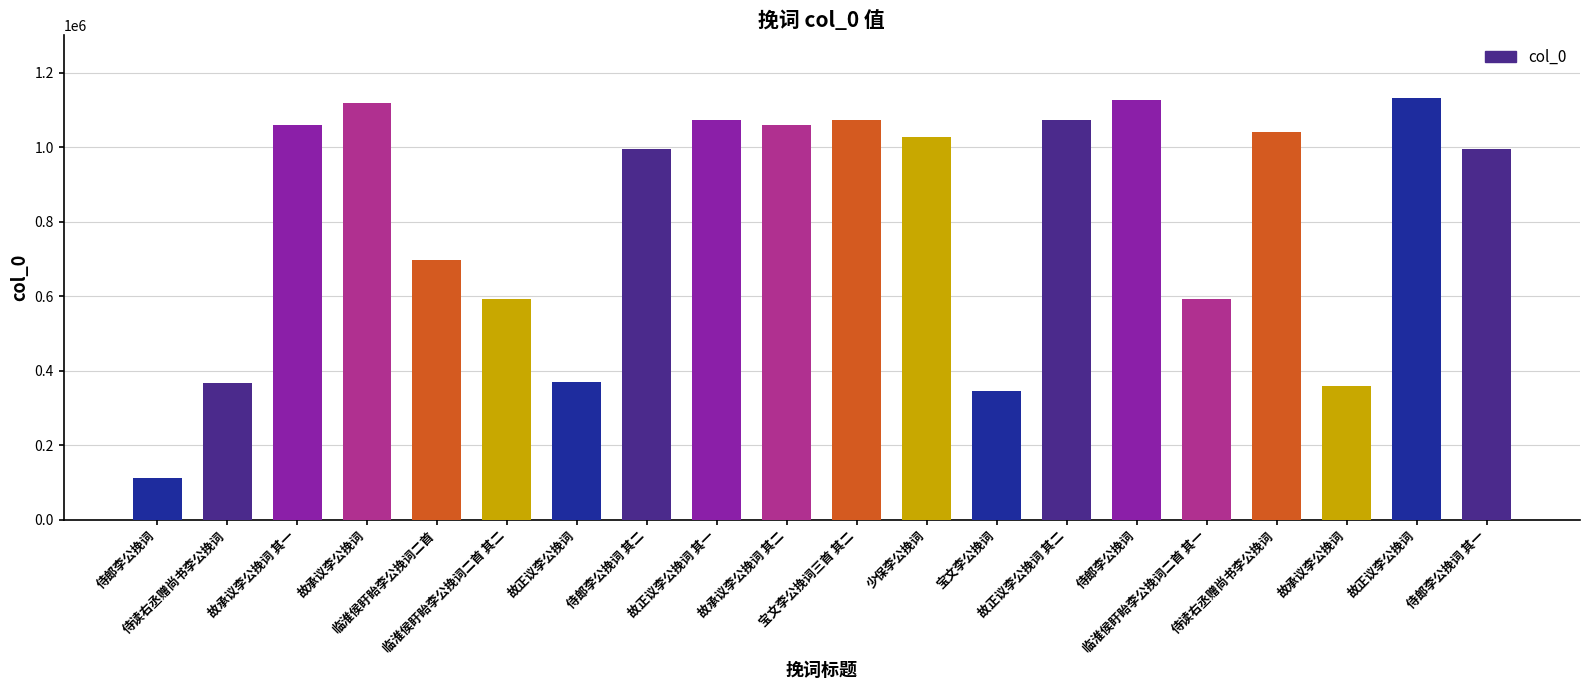

How many categories are shown in the chart?

20